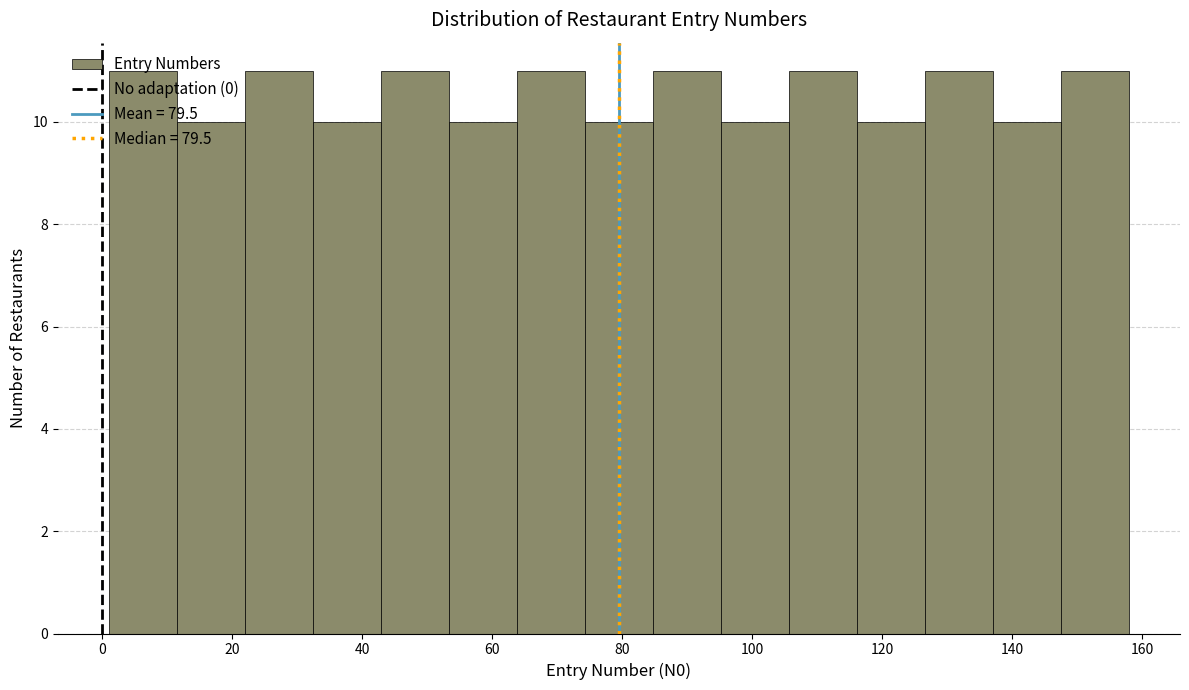

Reading left to right, transcribe this chart: for each bar, give the range it covers on the x-axis and its height. Neither the bar edges nor the heights are printed on the chart, so give them approximately, as read against the axes.

2 to 12: 11
12 to 22: 10
22 to 32: 11
32 to 42: 10
42 to 54: 11
54 to 64: 10
64 to 74: 11
74 to 84: 10
84 to 96: 11
96 to 106: 10
106 to 116: 11
116 to 126: 10
126 to 138: 11
138 to 148: 10
148 to 158: 11